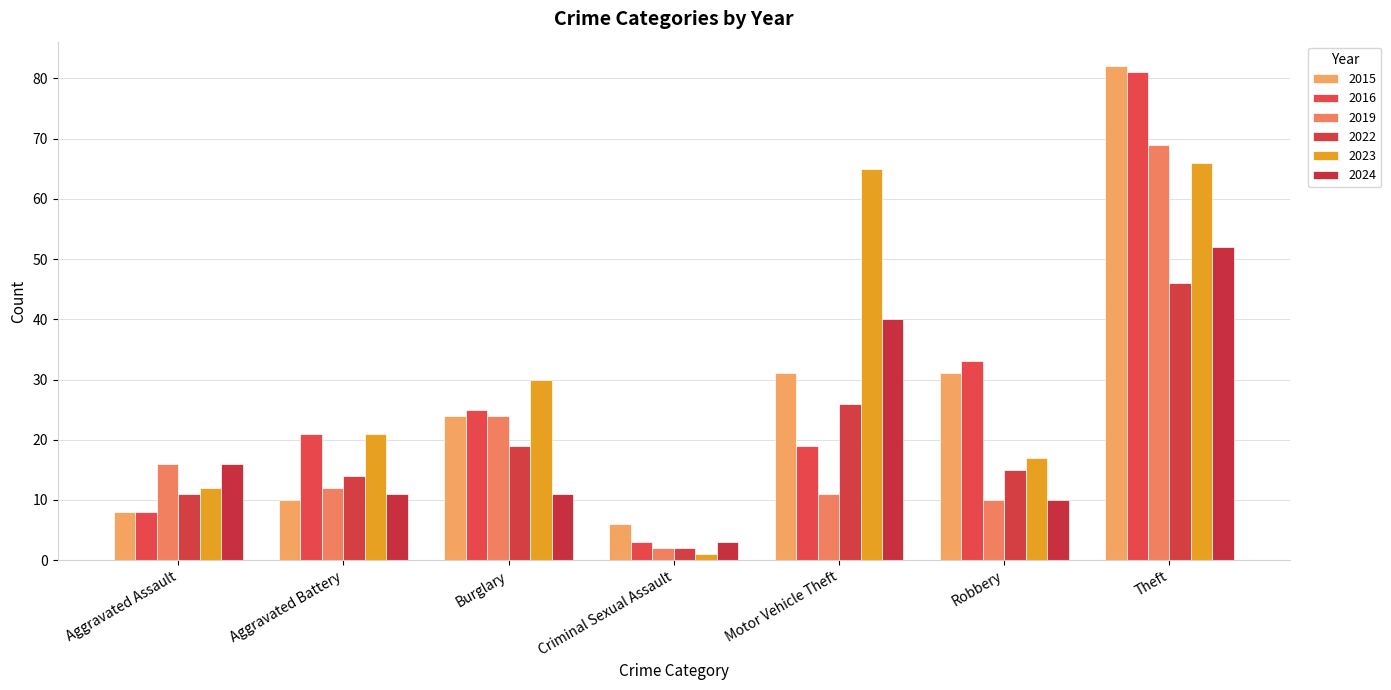

Reading right to left, list all the values displayed in this chart.

2015: 82	31	31	6	24	10	8
2016: 81	33	19	3	25	21	8
2019: 69	10	11	2	24	12	16
2022: 46	15	26	2	19	14	11
2023: 66	17	65	1	30	21	12
2024: 52	10	40	3	11	11	16